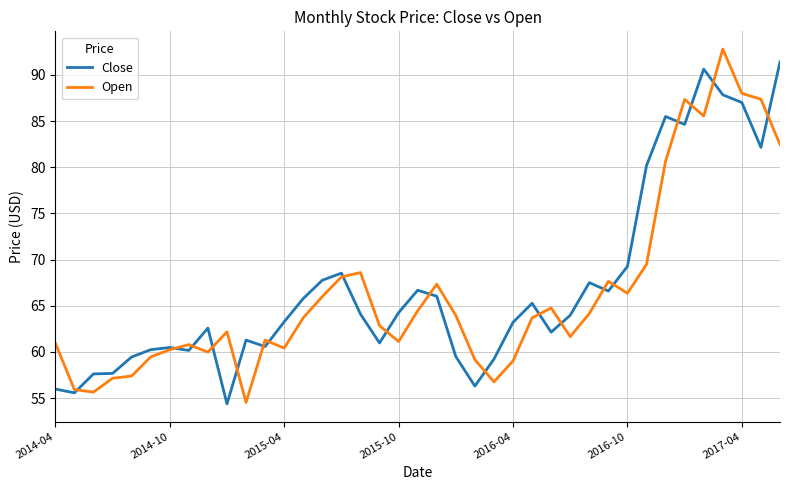

What is the minimum value for Open?

54.5